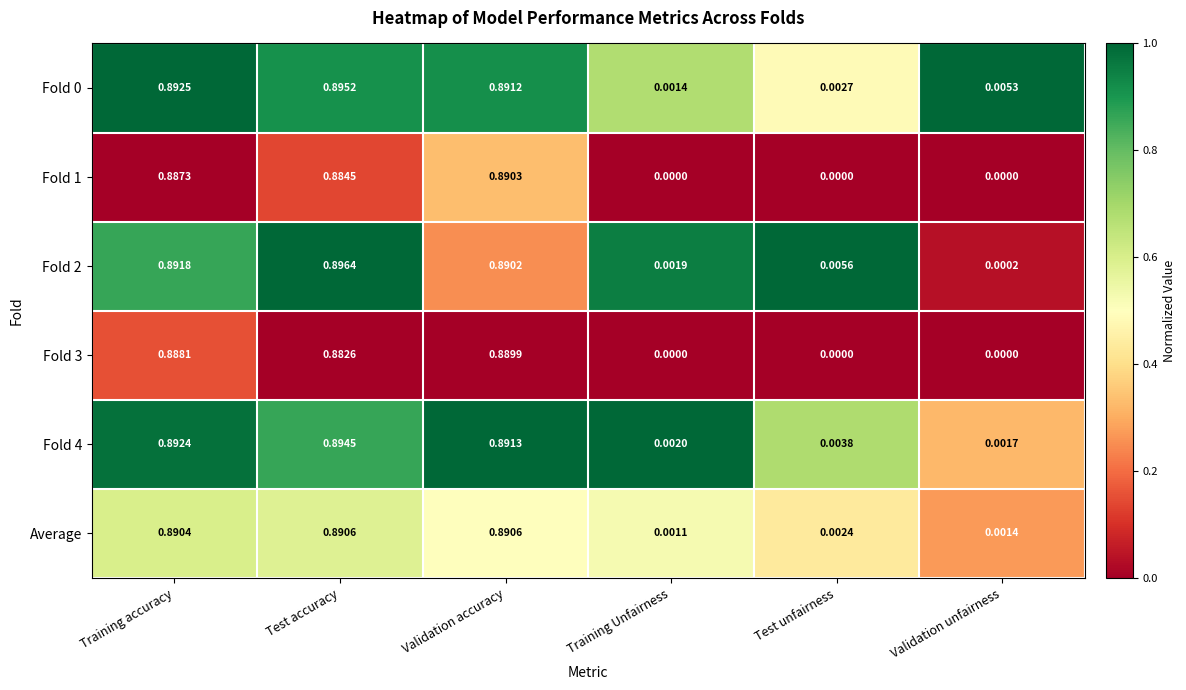

Which category has the highest value in the Fold 3 series?

Validation accuracy